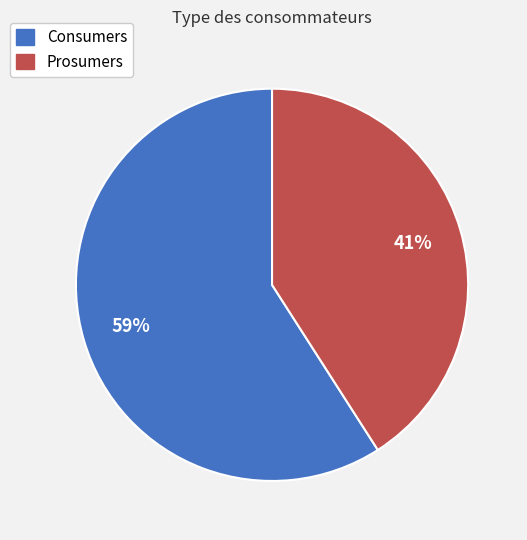

Count the number of slices in the pie.

2